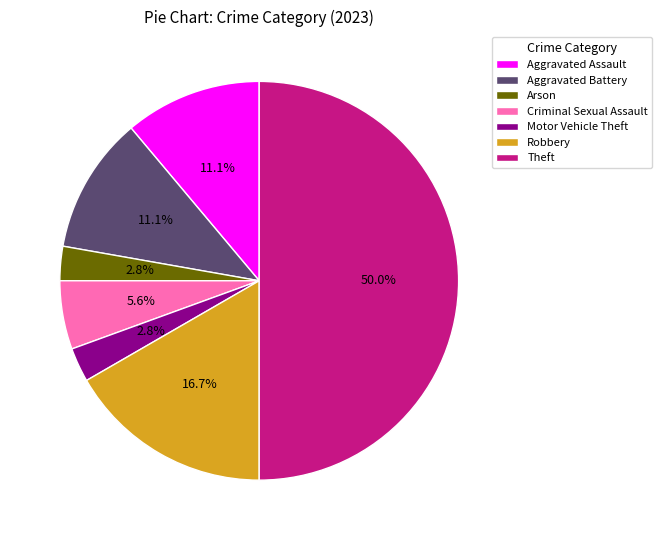

Do Arson and Criminal Sexual Assault together represent more than half of the pie?

No